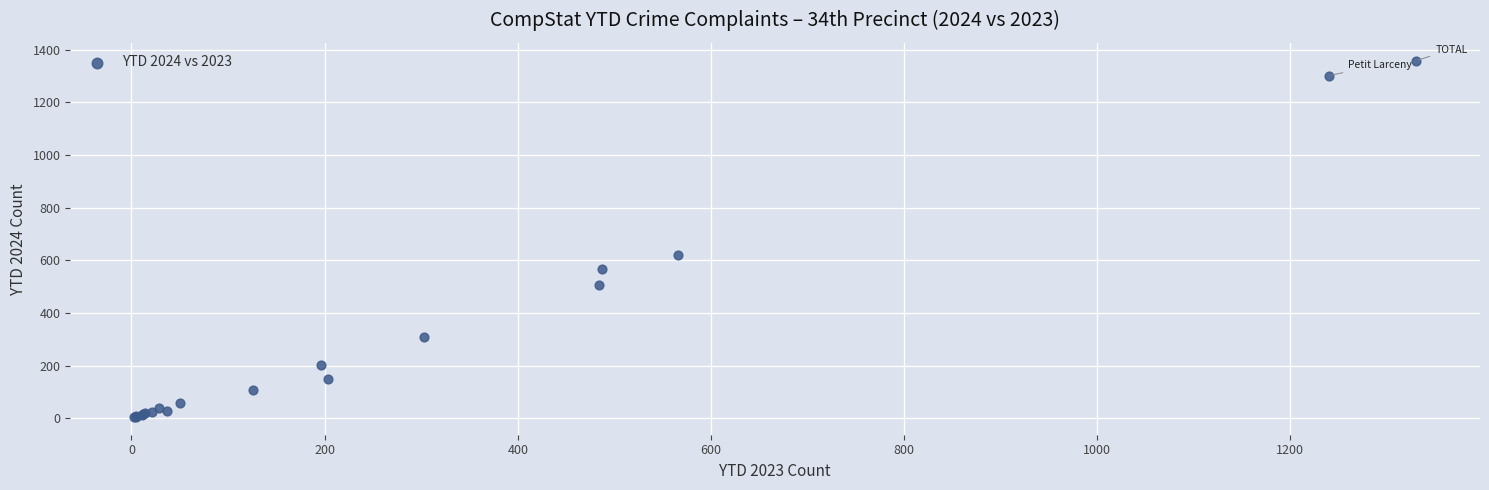

What Y value in the scatter plot is closest to 681?

618